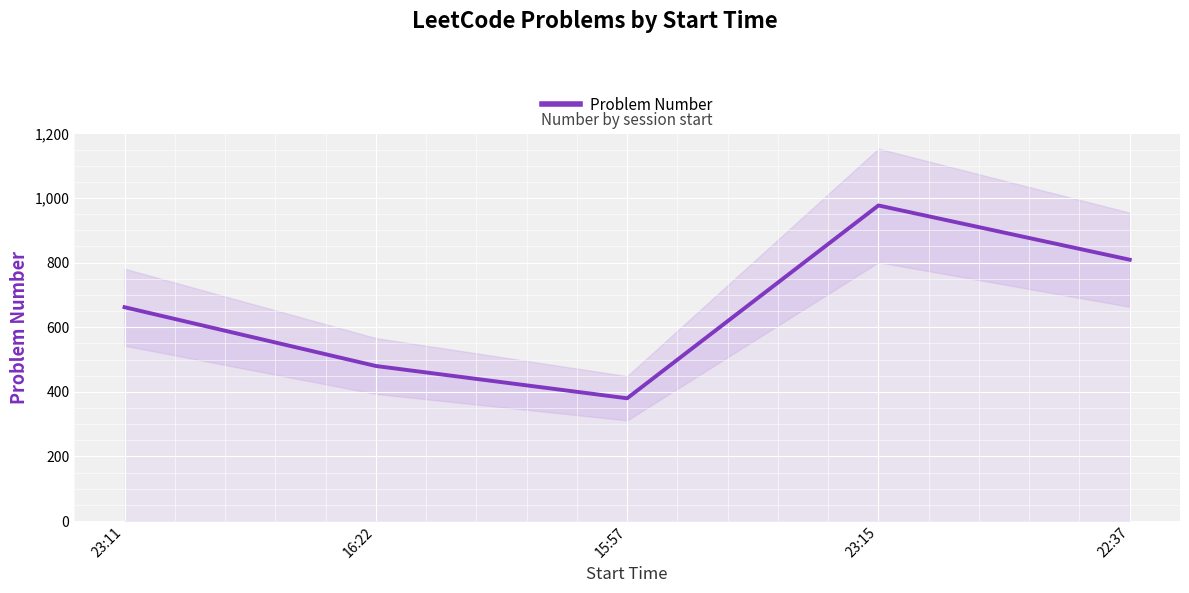

How many lines are shown in the chart?

1